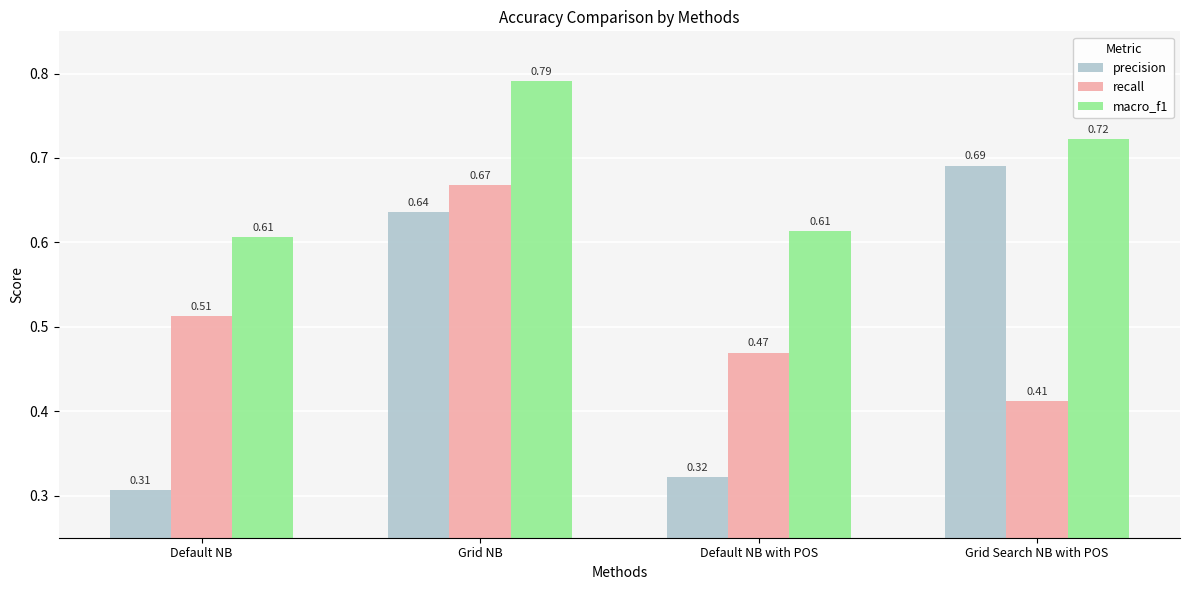

List the series in order of their peak value, lowest first.

recall, precision, macro_f1